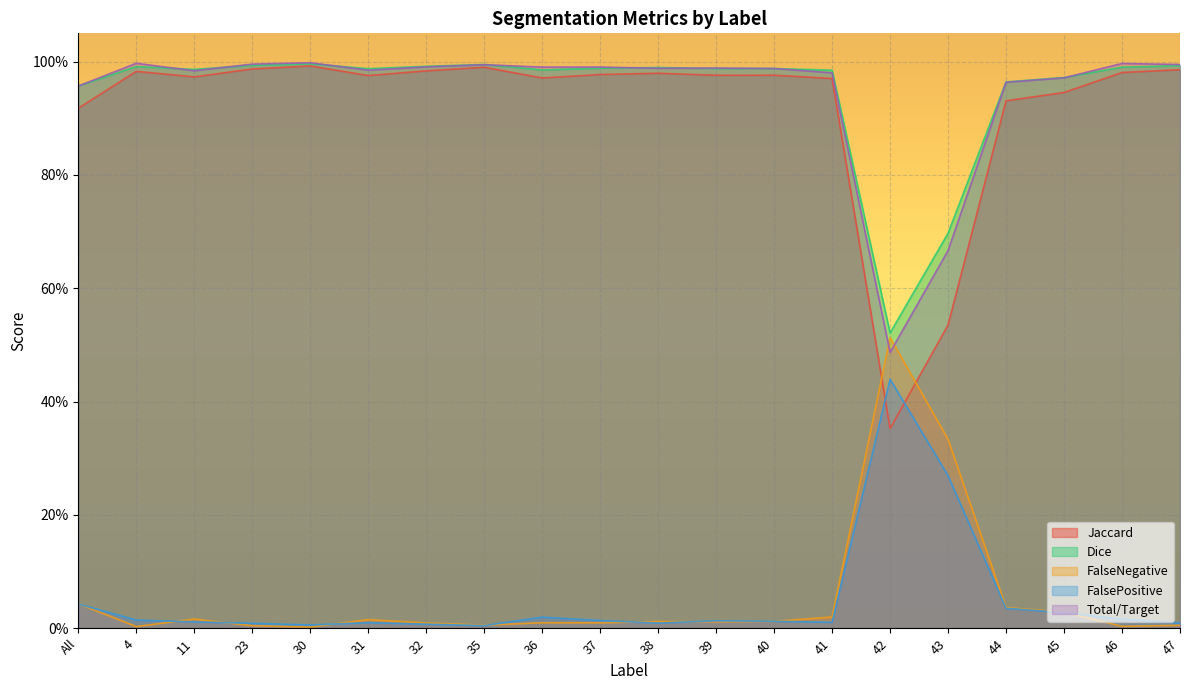

What position from the left is 44?

17